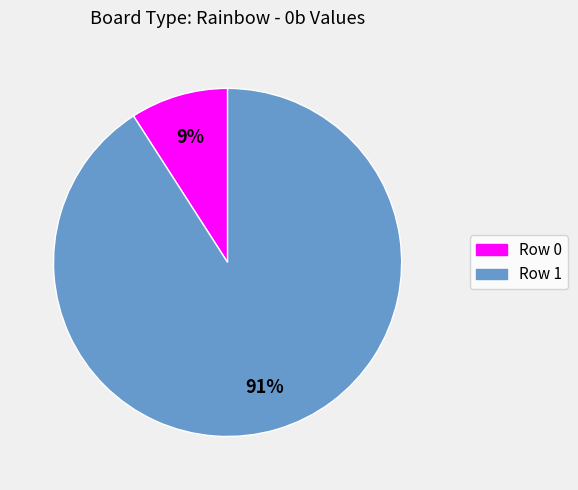

Is there any slice that represents more than half of the pie?

Yes